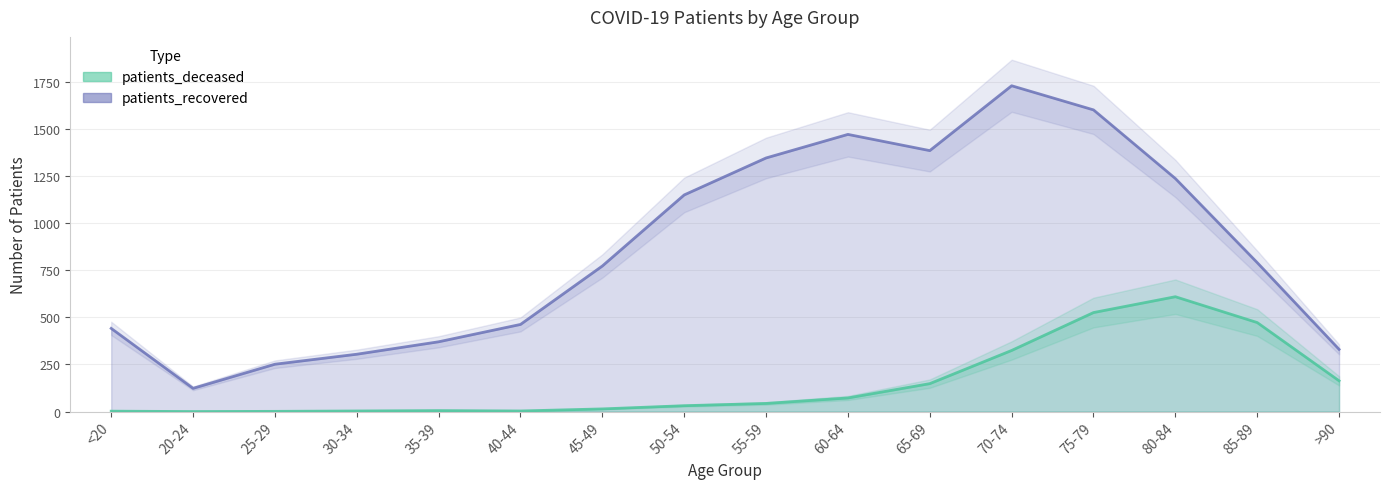

True or false: patients_deceased and patients_recovered intersect in this chart.

False